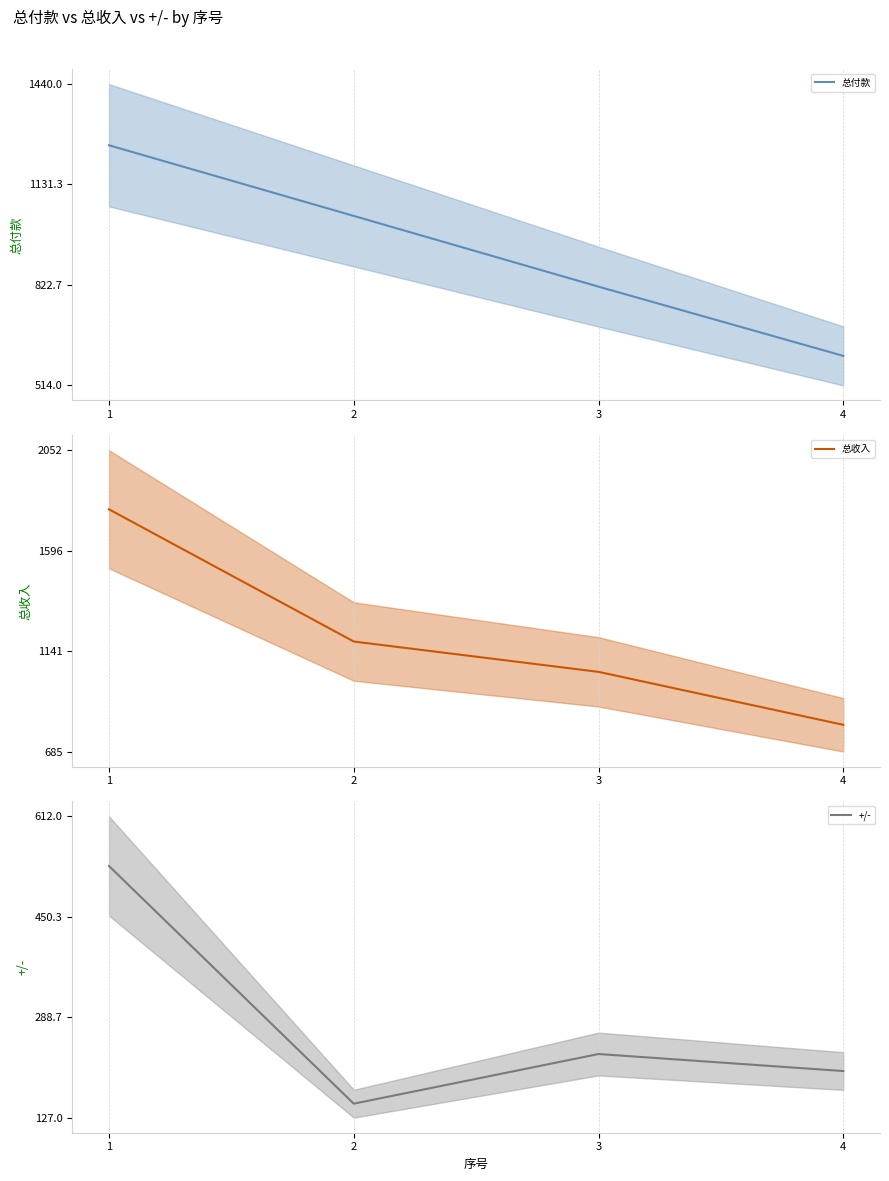

Rank the series by their average value, from highest to lowest.

总收入, 总付款, +/-